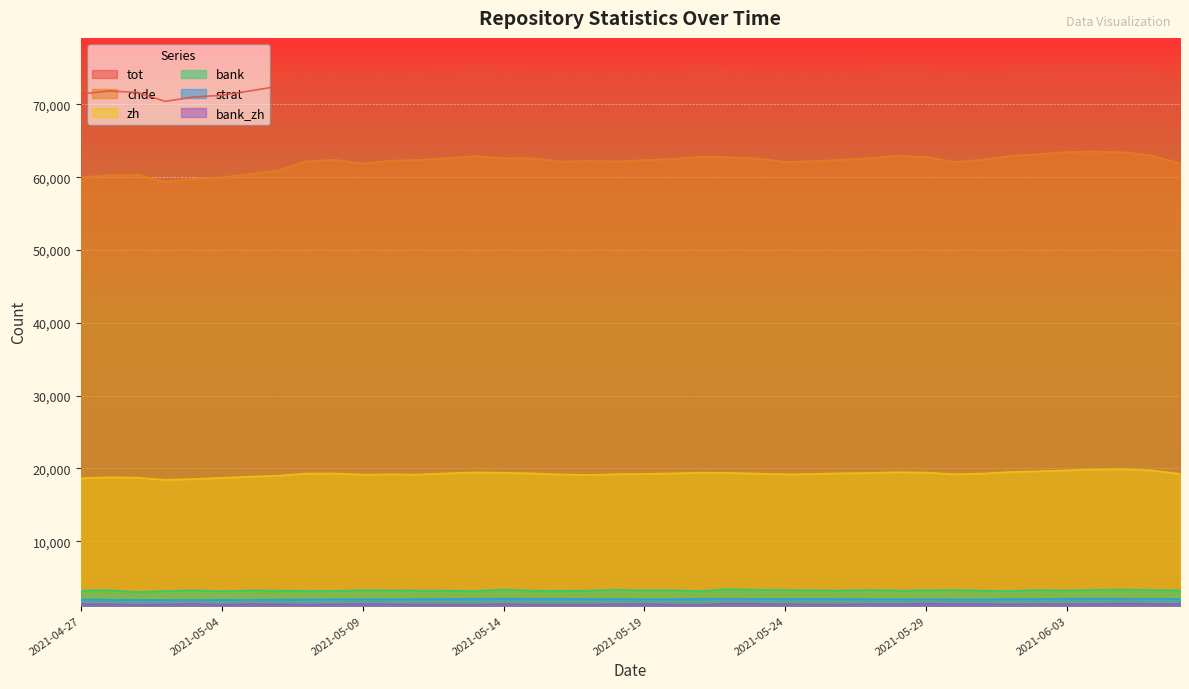

Which category has the highest value in the bank series?

2021-05-22